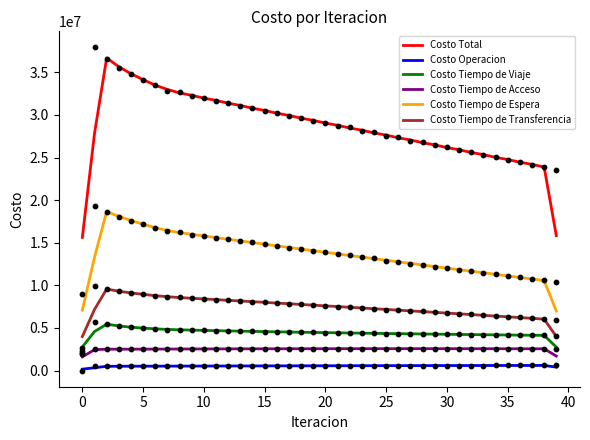

Which series reaches the maximum Y coordinate?

Costo Total